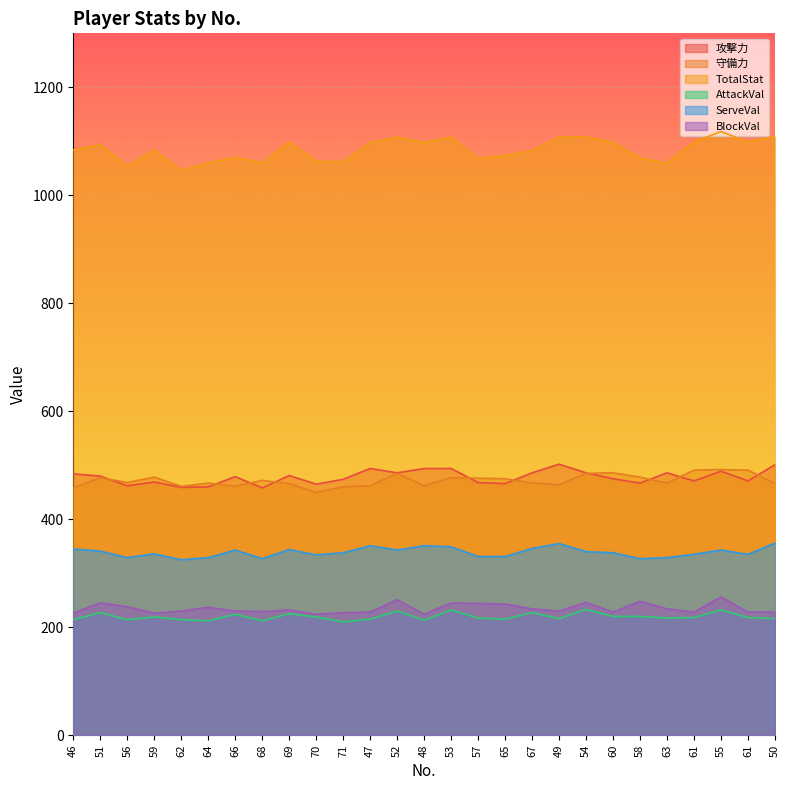

The ServeVal series shows 338 at 71. True or false?

True